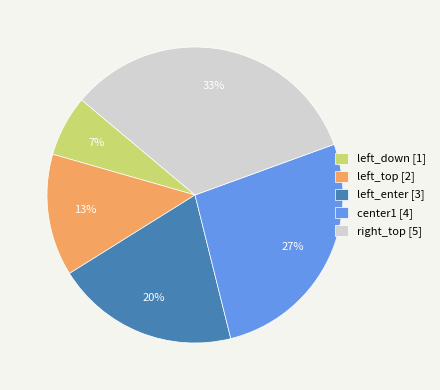

True or false: center1 accounts for 27% of the total.

True